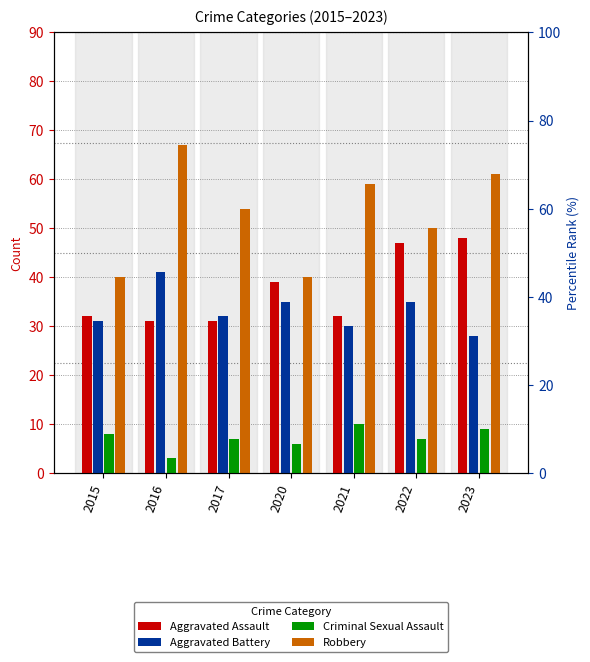

What is the sum of all Aggravated Battery values?

232